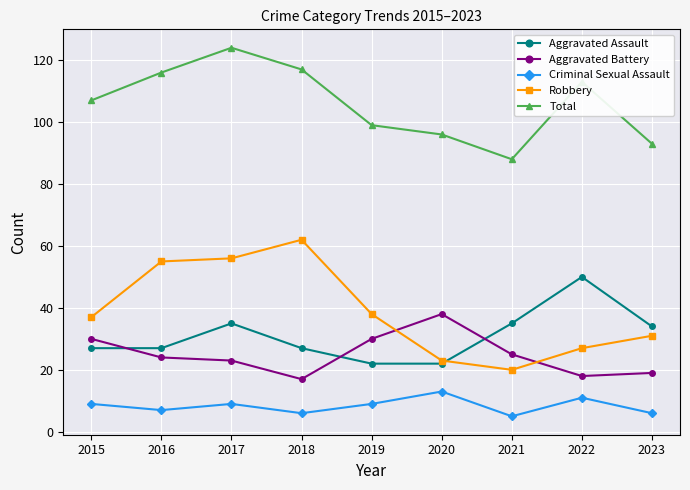

What is the maximum value shown in the chart?

124